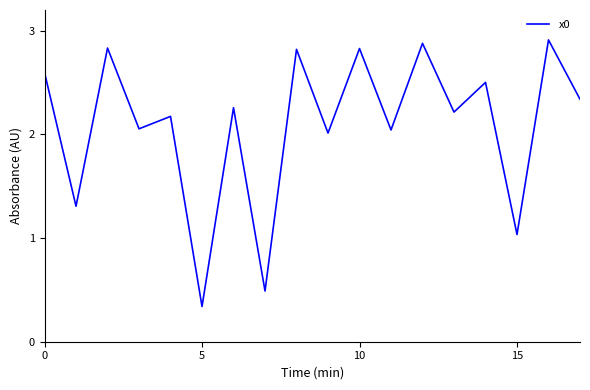

What is the difference between the maximum and minimum values?

2.6